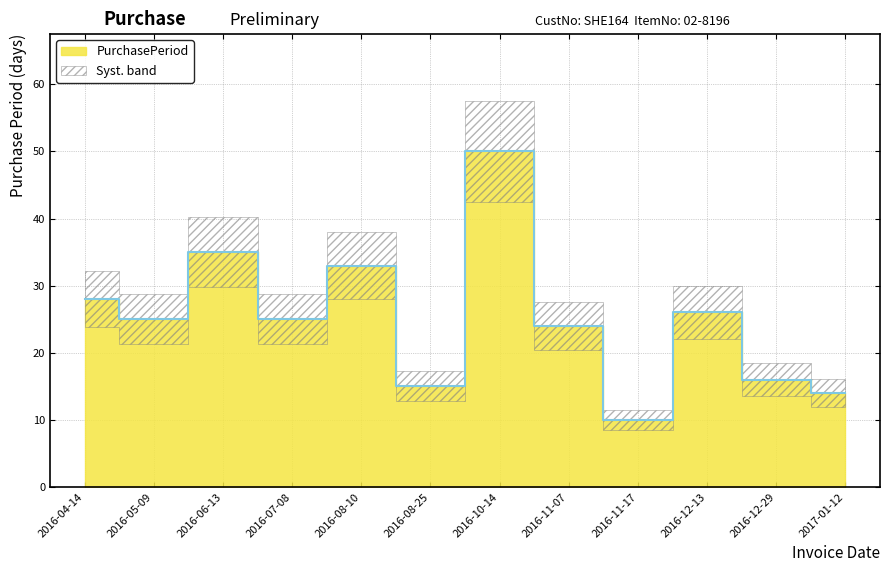

Which category has the highest value across all series?

2016-10-14